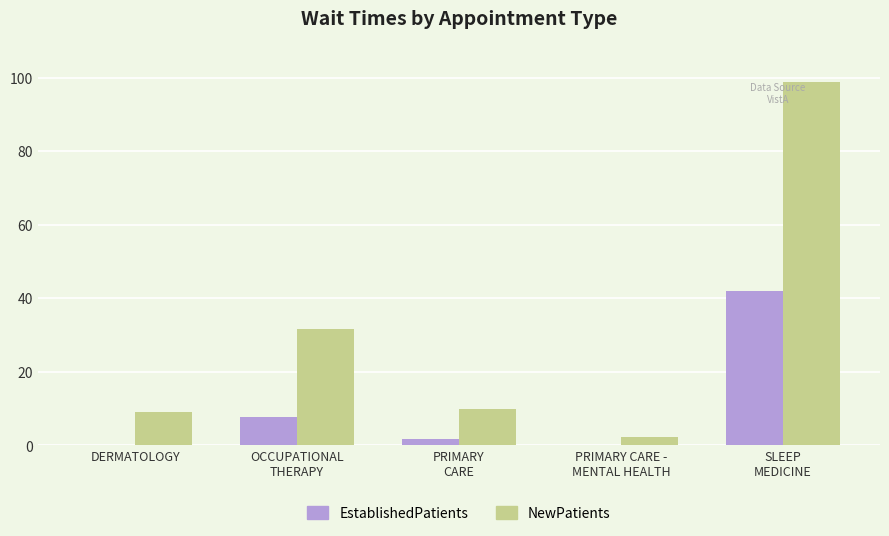

What is the difference between the NewPatients values at PRIMARY CARE -
MENTAL HEALTH and DERMATOLOGY?

6.6